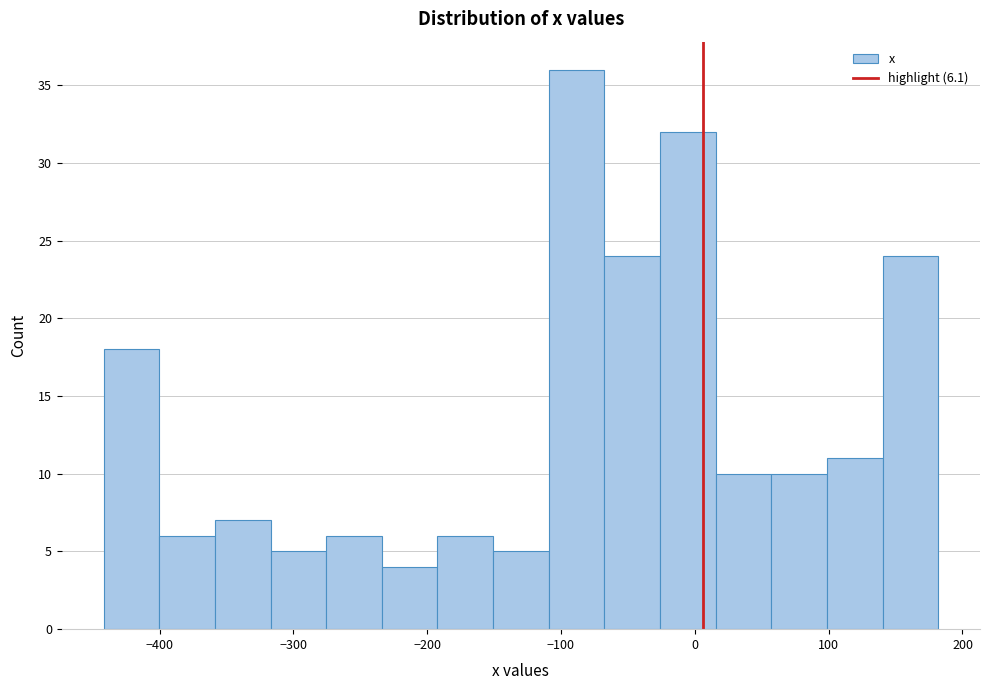

Reading left to right, transcribe this chart: for each bar, give the range it covers on the x-axis and its height. Neither the bar edges nor the heights are printed on the chart, so give them approximately, as read against the axes.

-440 to -400: 18
-400 to -360: 6
-360 to -320: 7
-320 to -280: 5
-280 to -230: 6
-230 to -190: 4
-190 to -150: 6
-150 to -110: 5
-110 to -70: 36
-70 to -30: 24
-30 to 20: 32
20 to 60: 10
60 to 100: 10
100 to 140: 11
140 to 180: 24